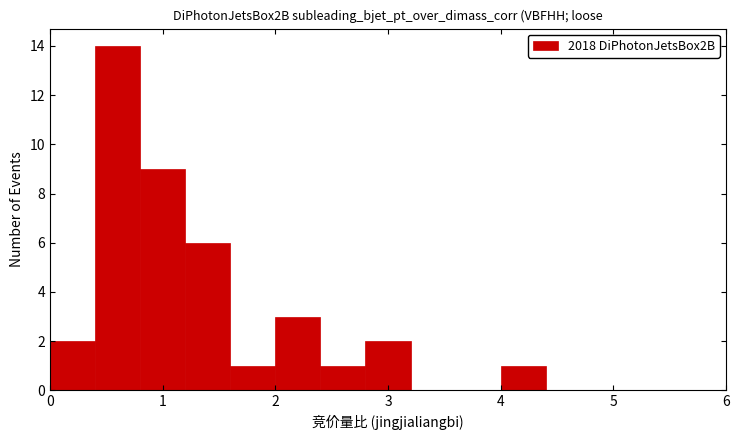

How tall is the bar that spans 2.0 to 2.4 on the x-axis? The values are not printed on the chart, so give them approximately, as read against the axis.

3